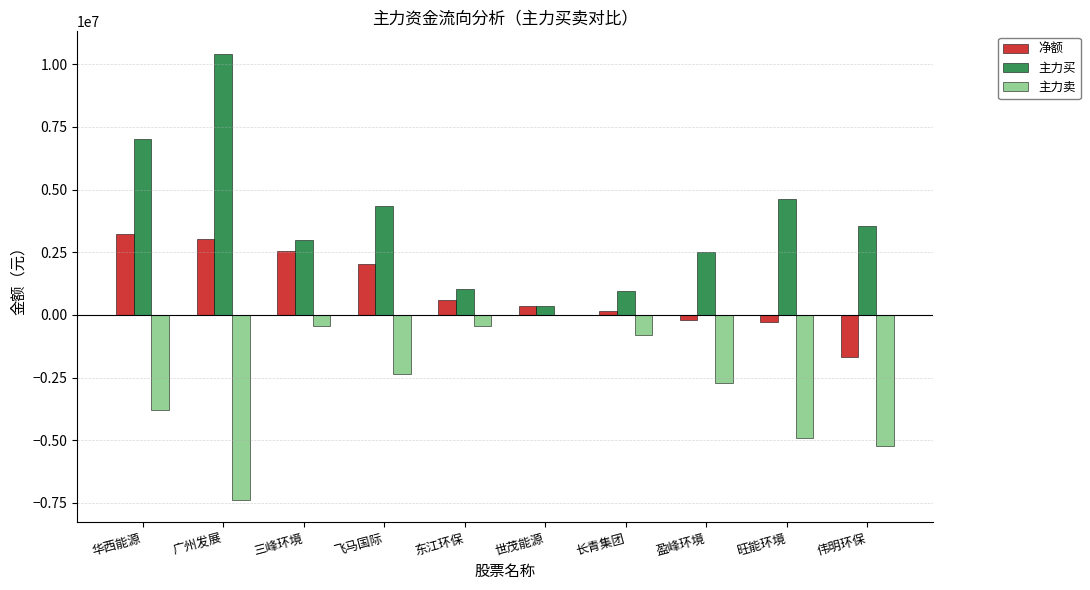

The value of 主力卖 at 世茂能源 is 5120368. True or false?

False